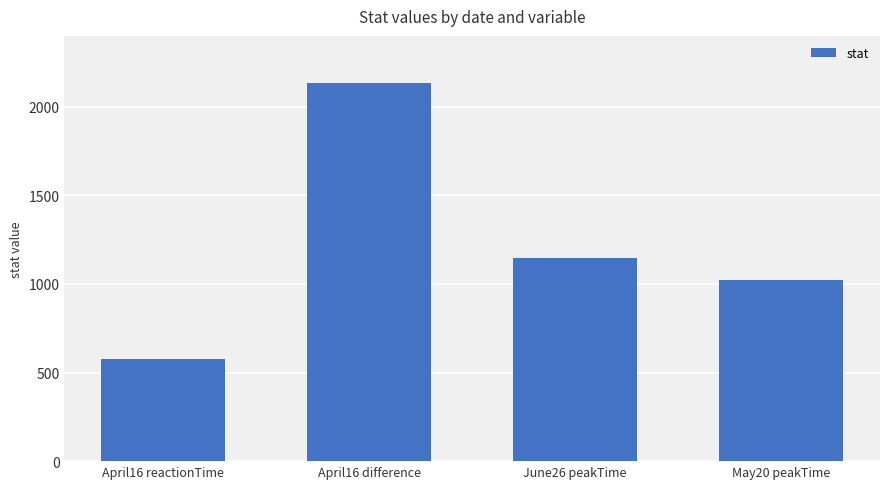

What is the label of the 3rd bar from the right?

April16 difference